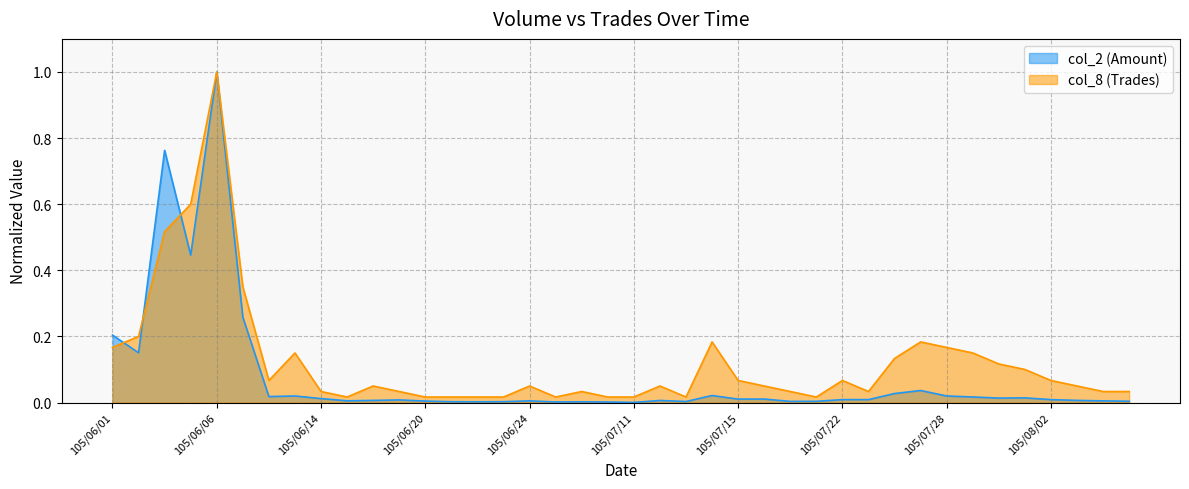

At which label is col_2 (Amount) closest to 0?

105/07/11